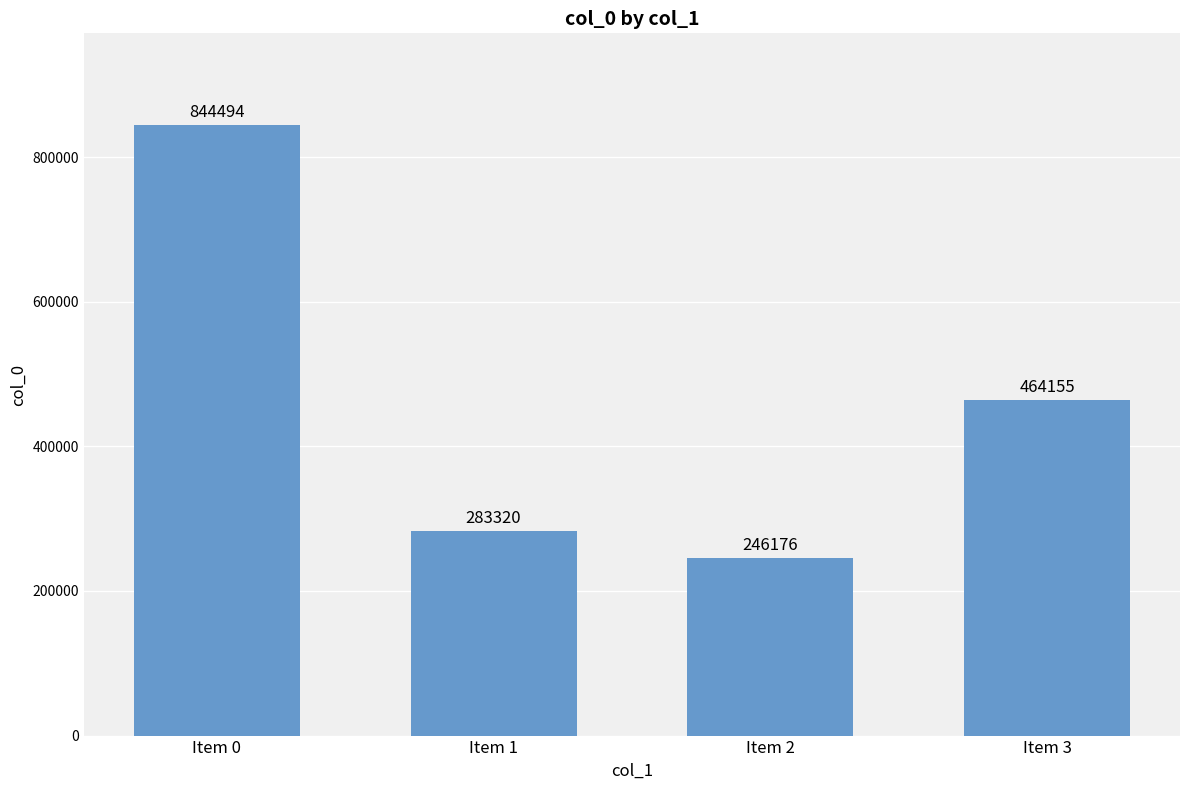

Which category has the lowest value across all series?

Item 2